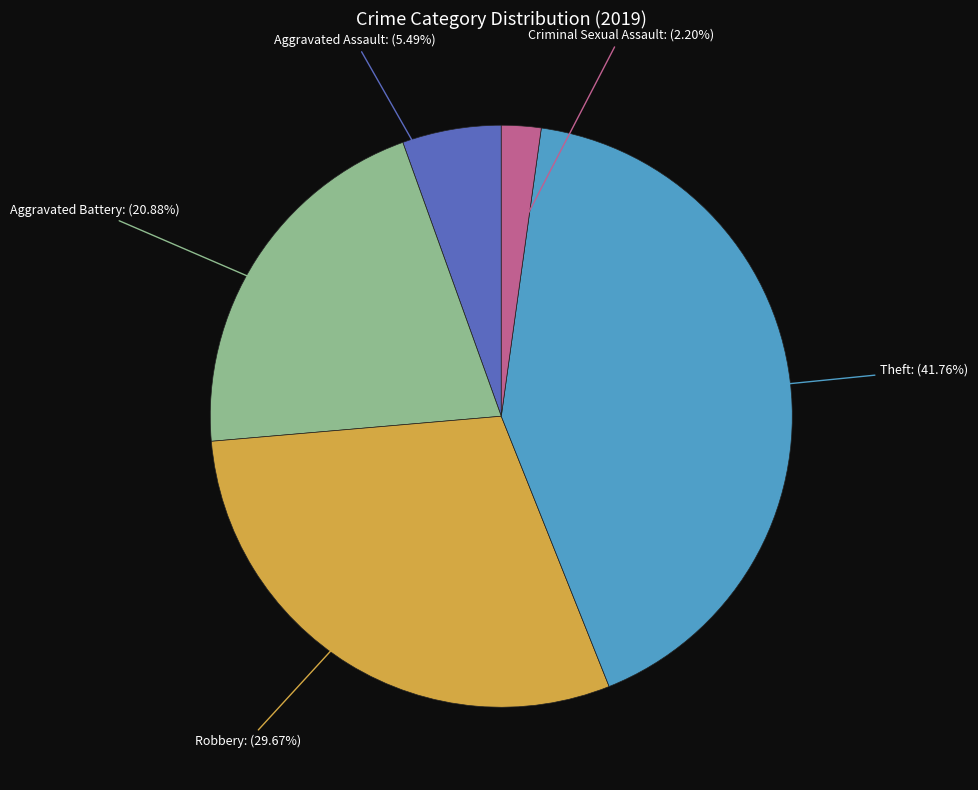

How many segments does this pie chart have?

5